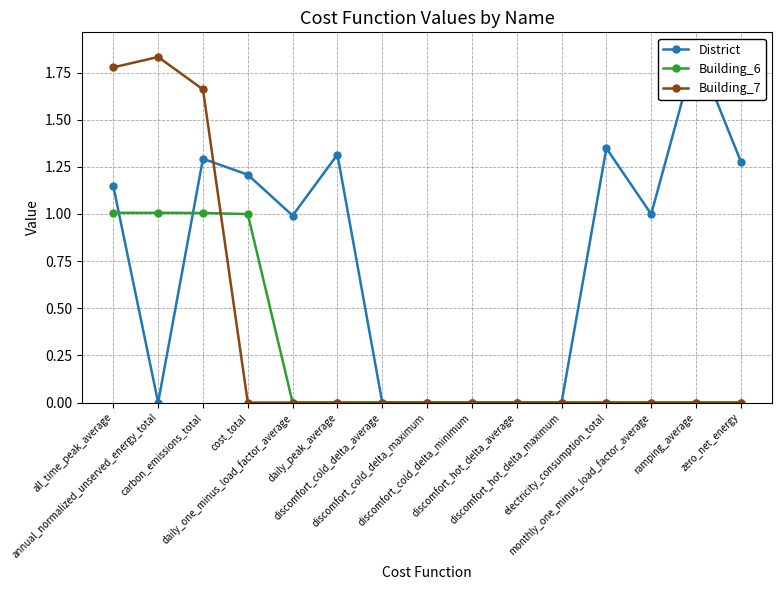

Is it true that Building_7 equals 1.8 at annual_normalized_unserved_energy_total?

True